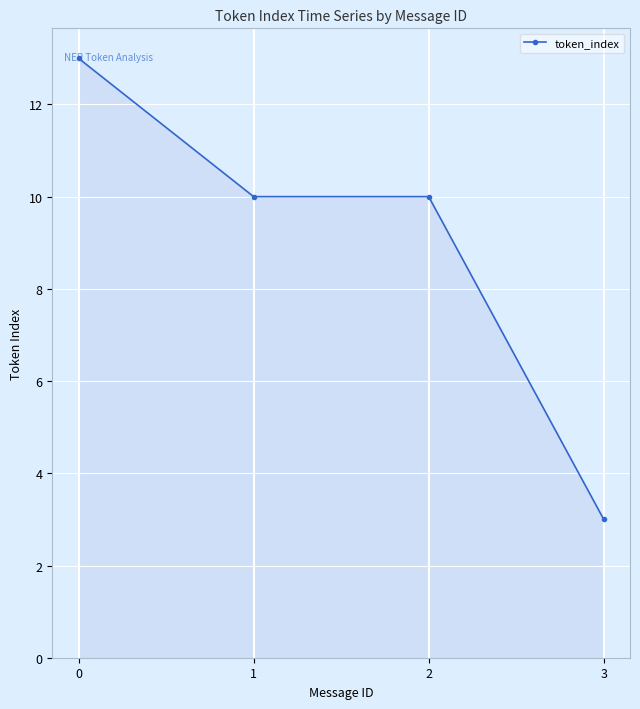

Read the value at 3.

3